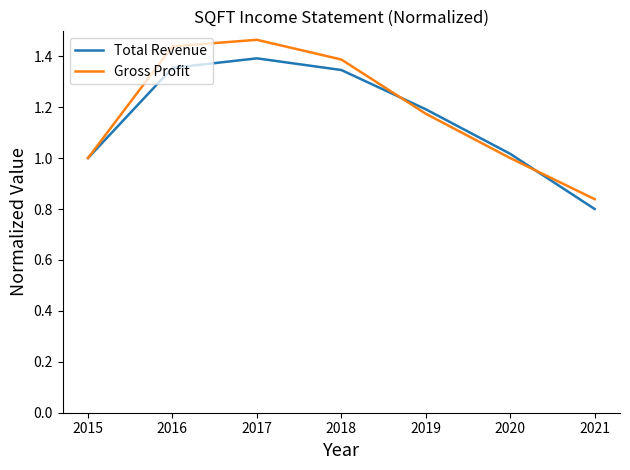

What is the total value across all series at 2019?

2.4